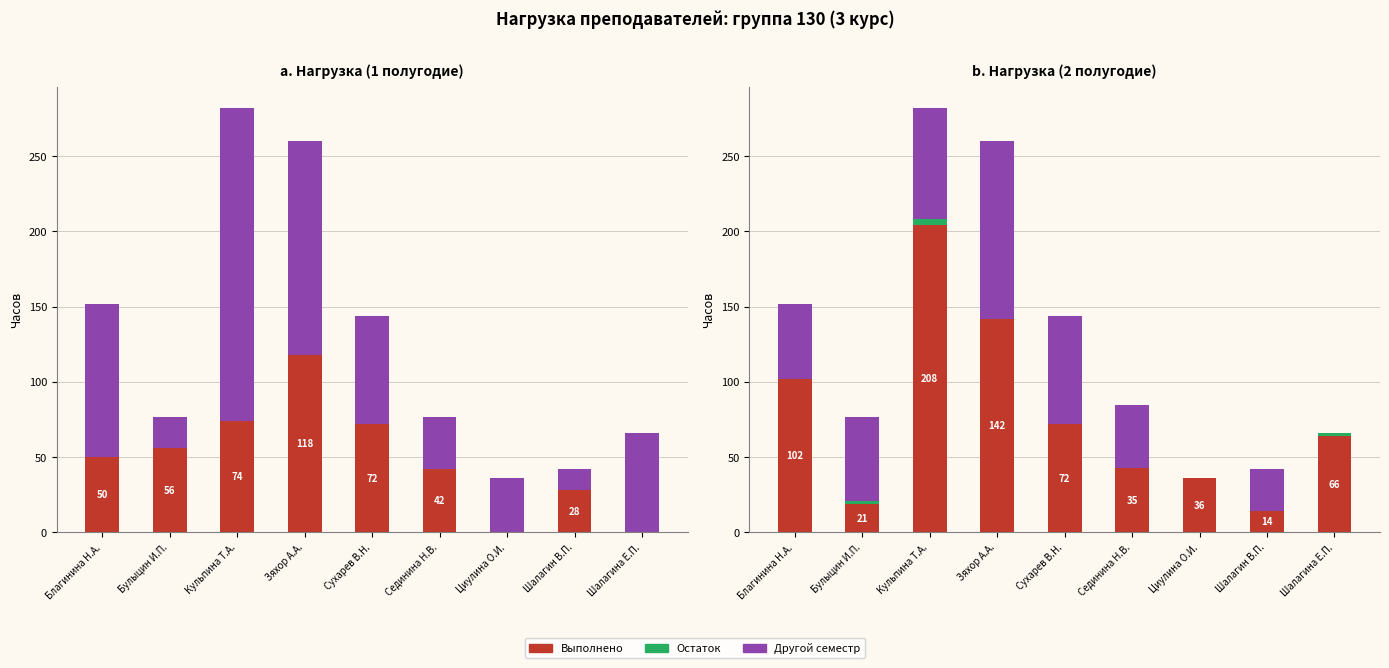

How many bars are there in each group?

3